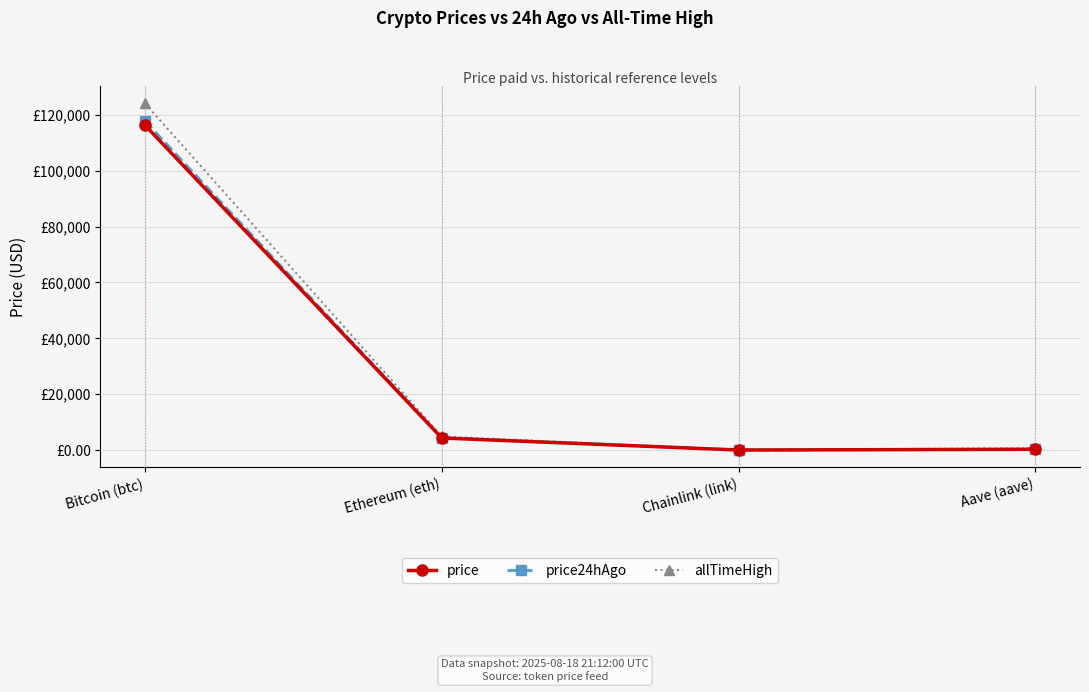

True or false: price has more than 1 interior local peaks.

False